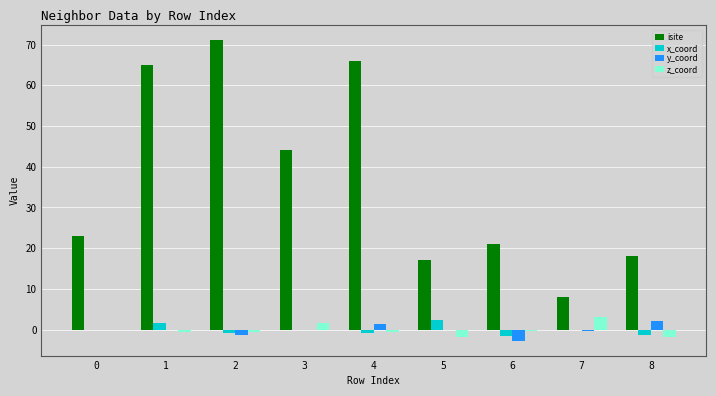

What is the maximum value shown in the chart?

71.0